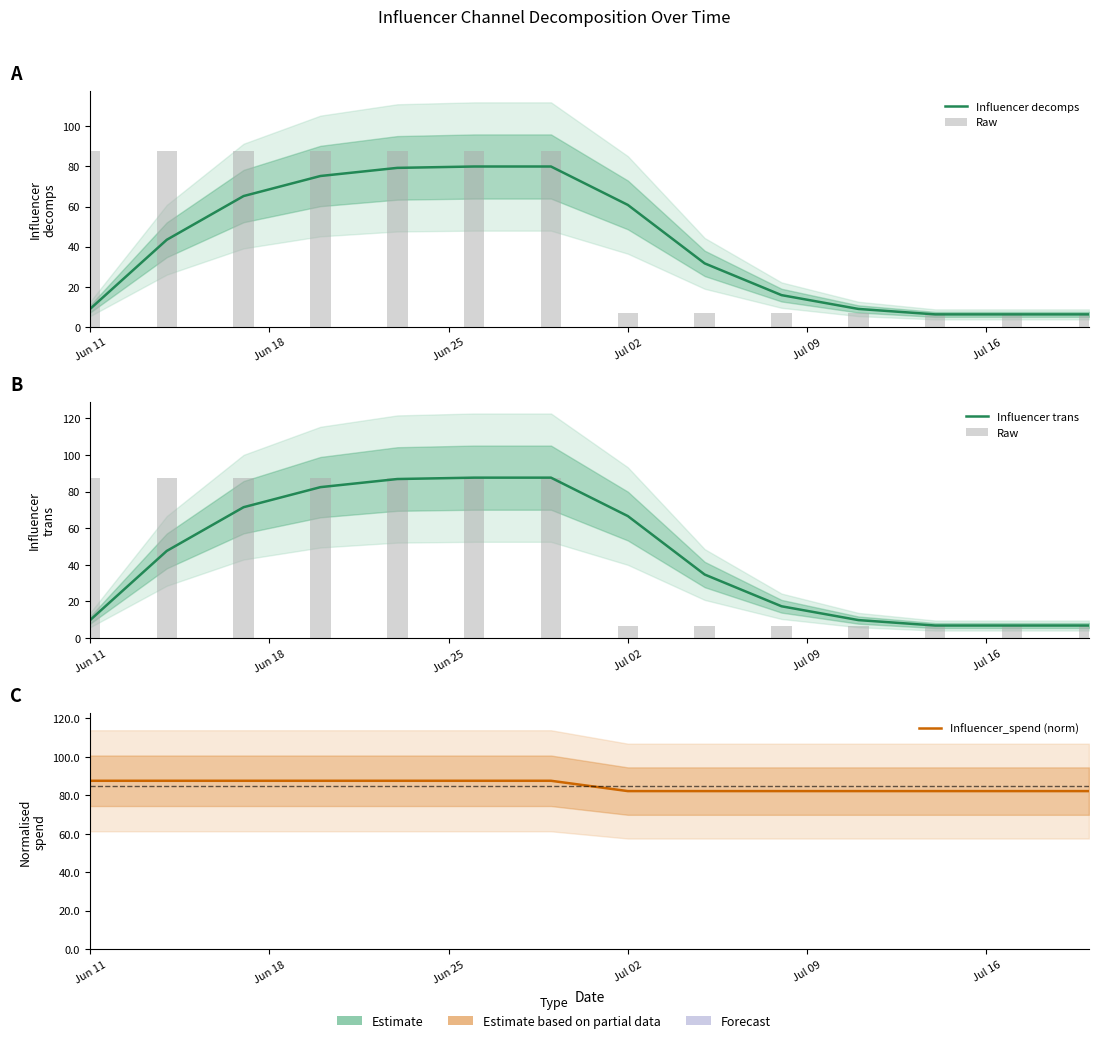

Does the chart contain any negative values?

No